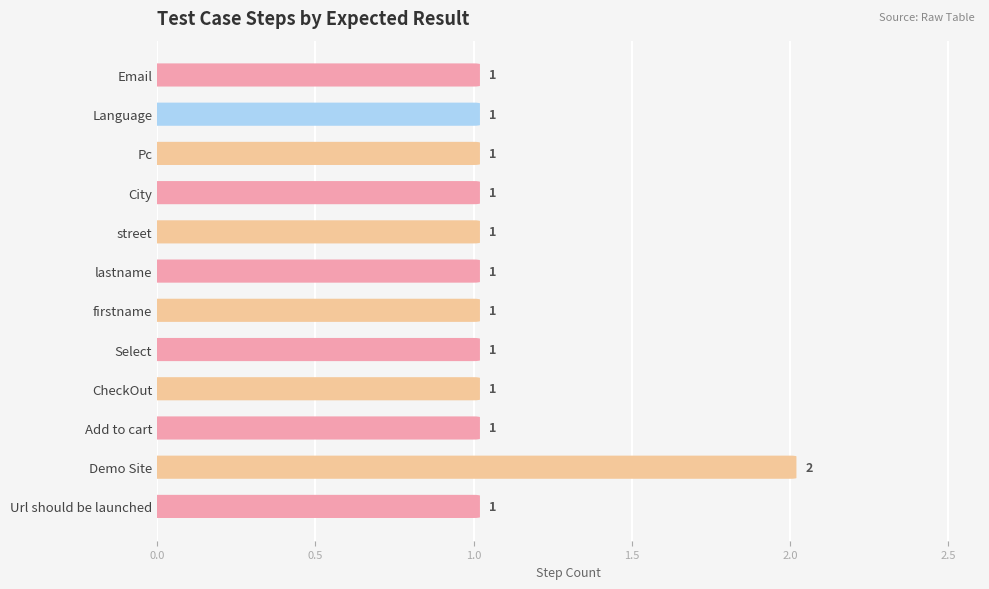

The value at City is 1. True or false?

True